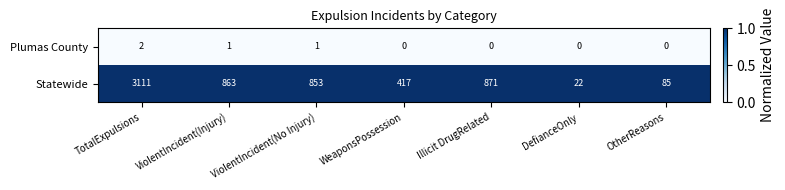

Which series has the largest range (max minus min)?

Statewide